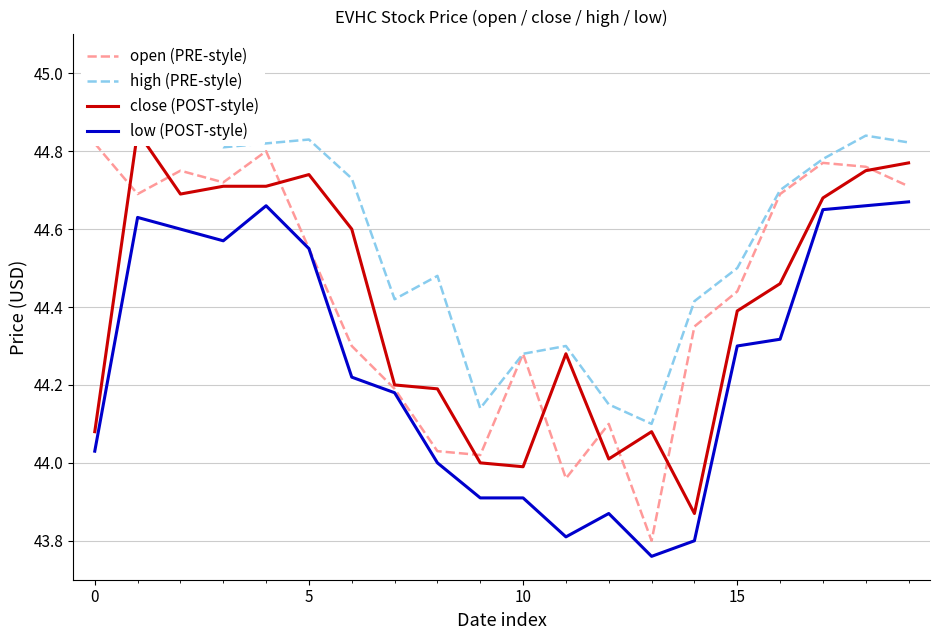

Is it true that low (POST-style) equals 43.9 at 10?

True